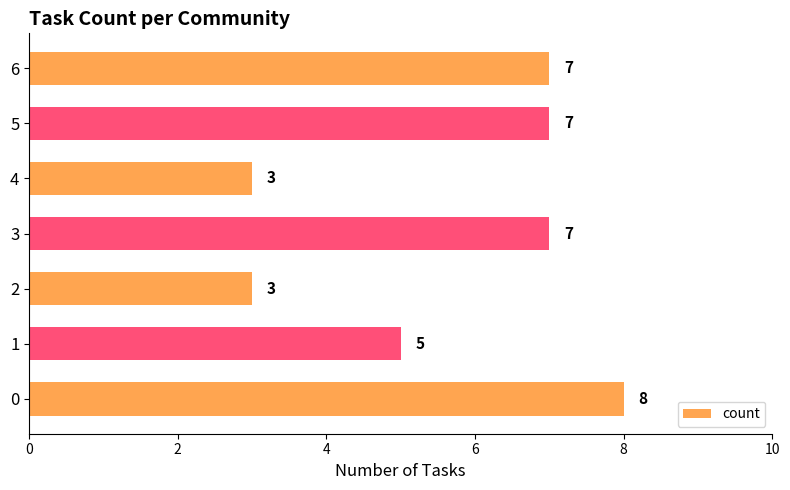

Is it true that the value at 6 is 7?

True